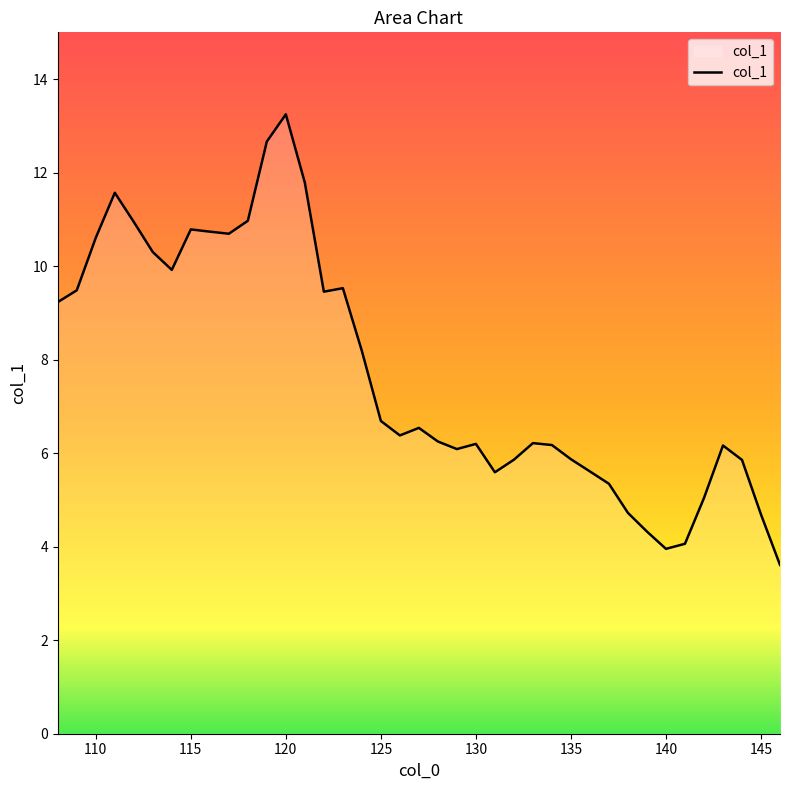

Count the number of data series in this chart.

1